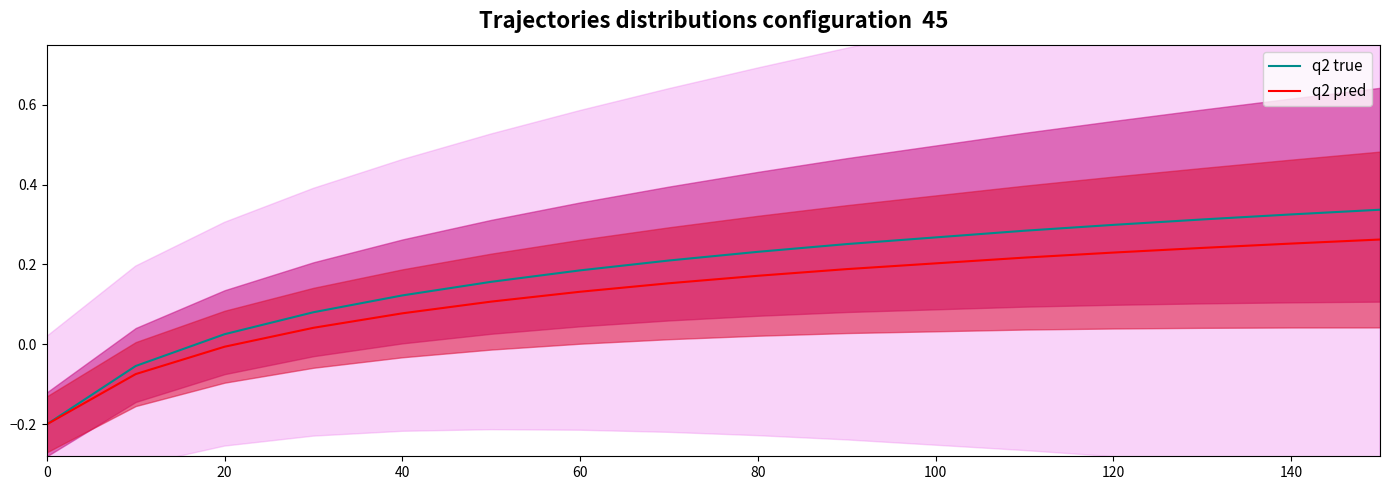

True or false: q2 pred has a value of 0.2 at 60.

False